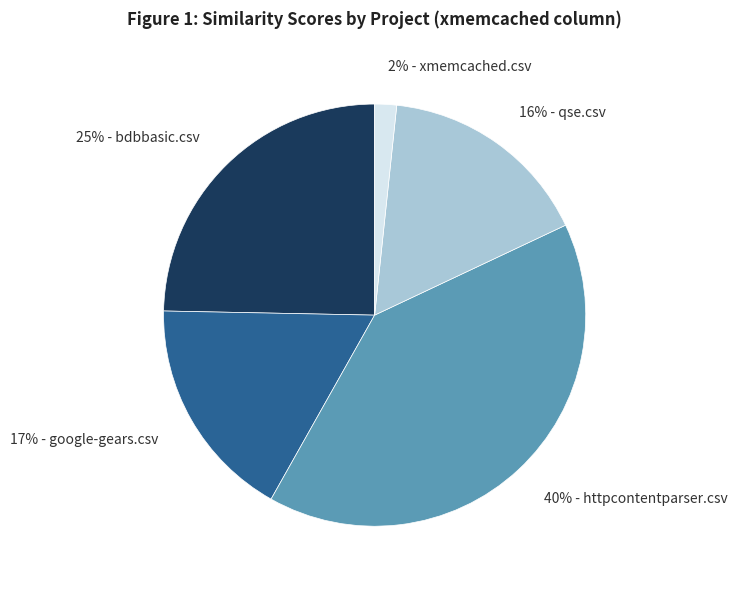

Does any single category account for the majority?

No